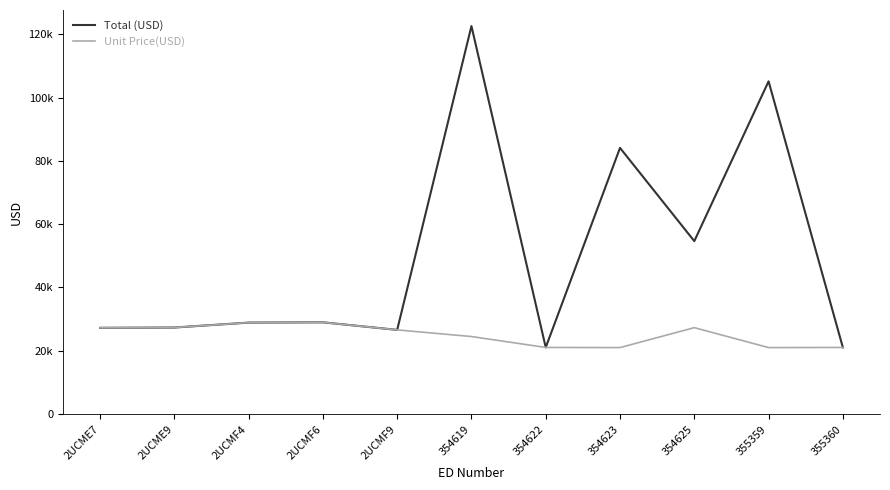

At how many categories does at least one series exceed 47753?

4